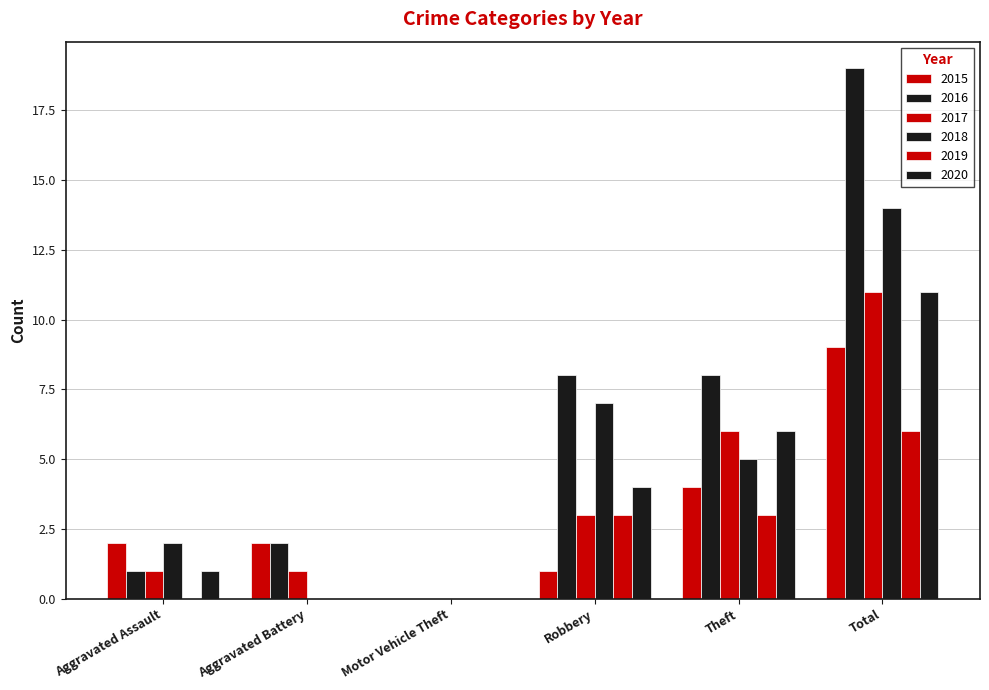

List the labels in order of 2017 value, largest first.

Total, Theft, Robbery, Aggravated Assault, Aggravated Battery, Motor Vehicle Theft